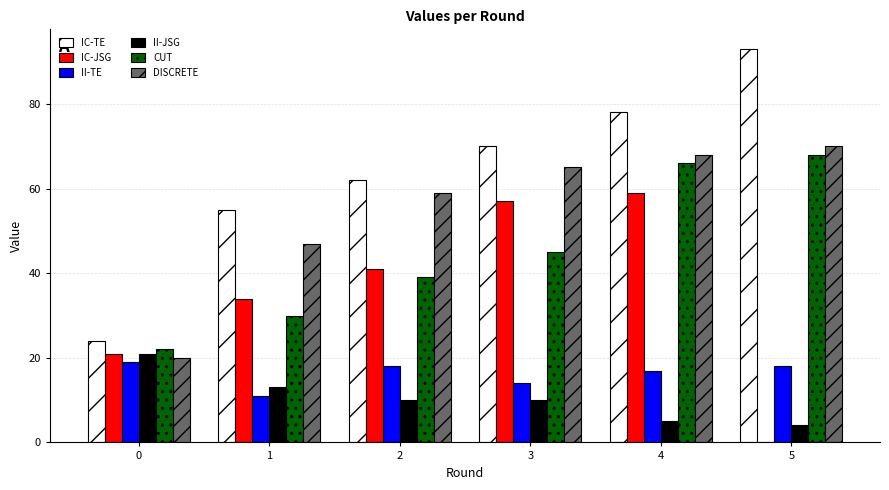

What is the average value of the II-TE series?

16